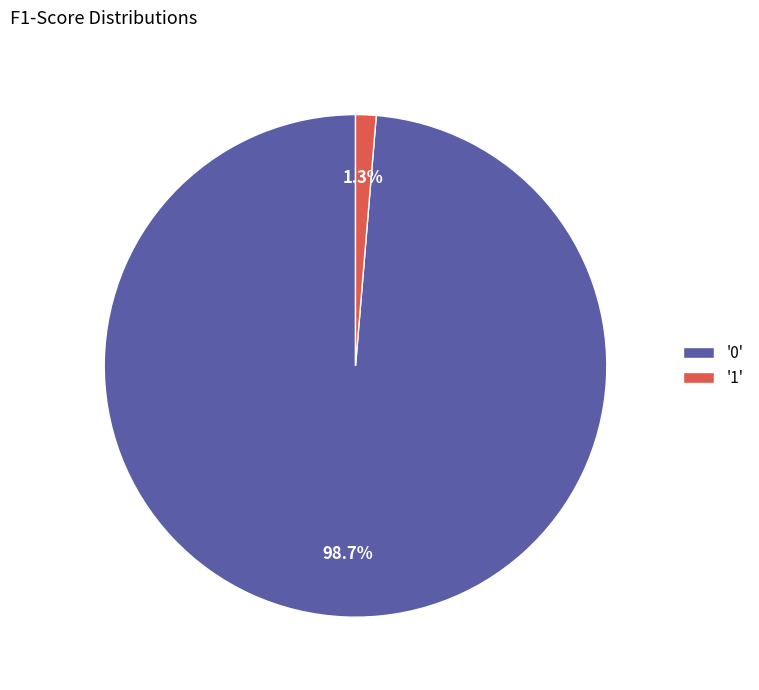

Combined, do '0' and '1' account for over 50%?

Yes